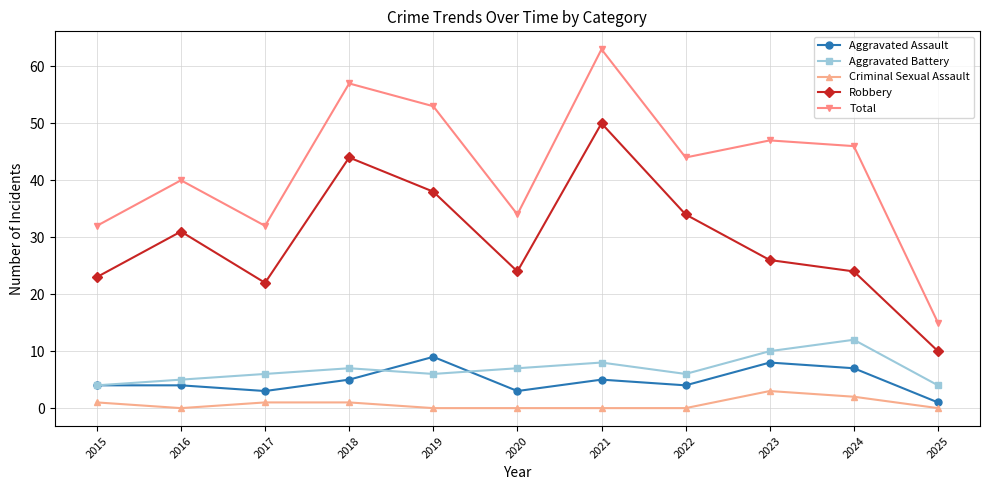

What is the lowest value of the Aggravated Battery series?

4